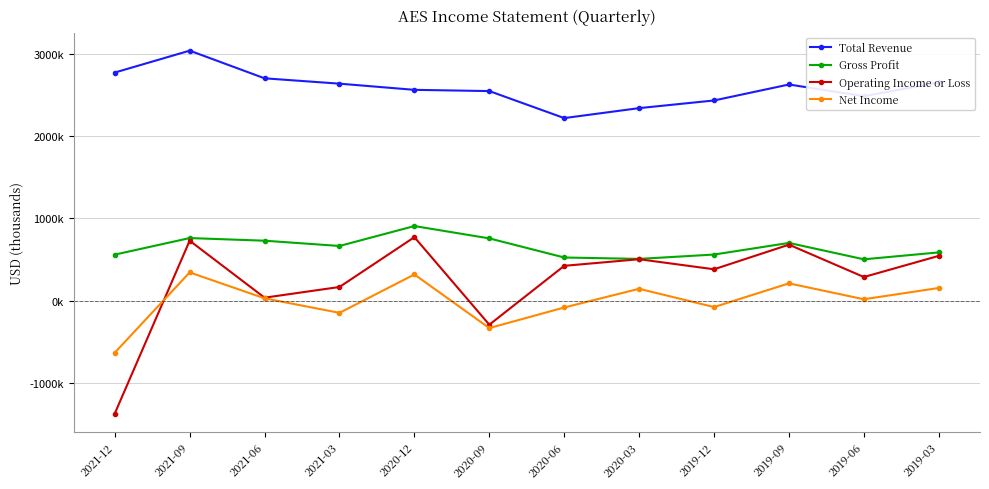

True or false: Total Revenue and Net Income intersect in this chart.

False